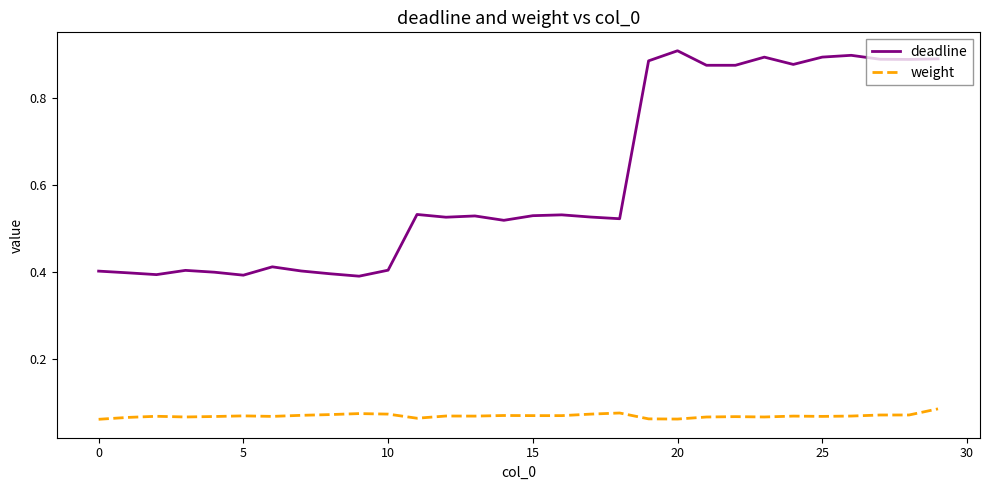

True or false: deadline and weight cross at least once.

False